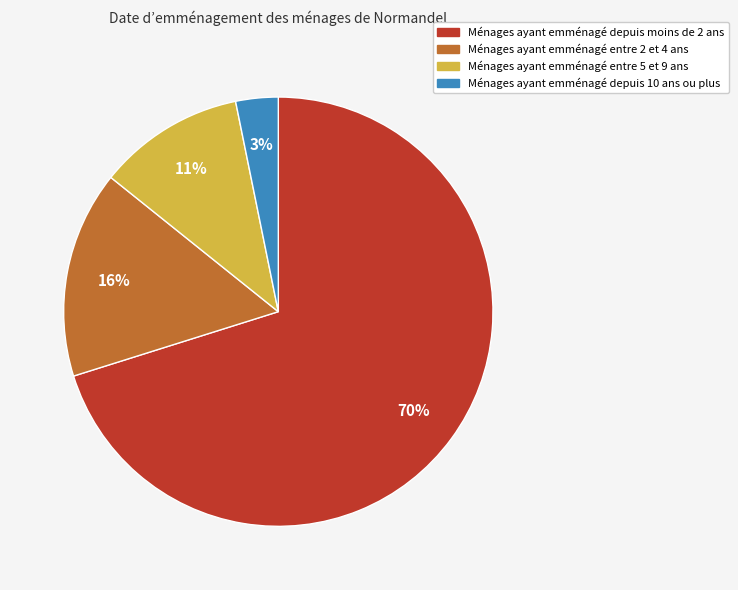

Is there a majority slice in this chart?

Yes